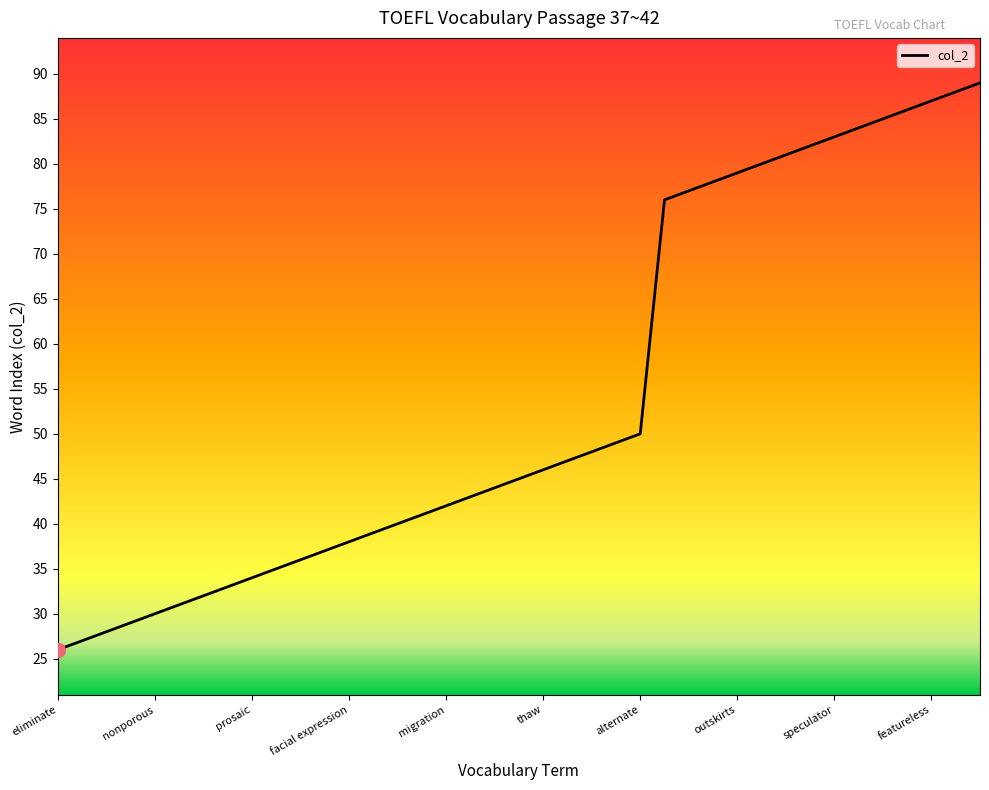

What is the greatest value displayed?

89